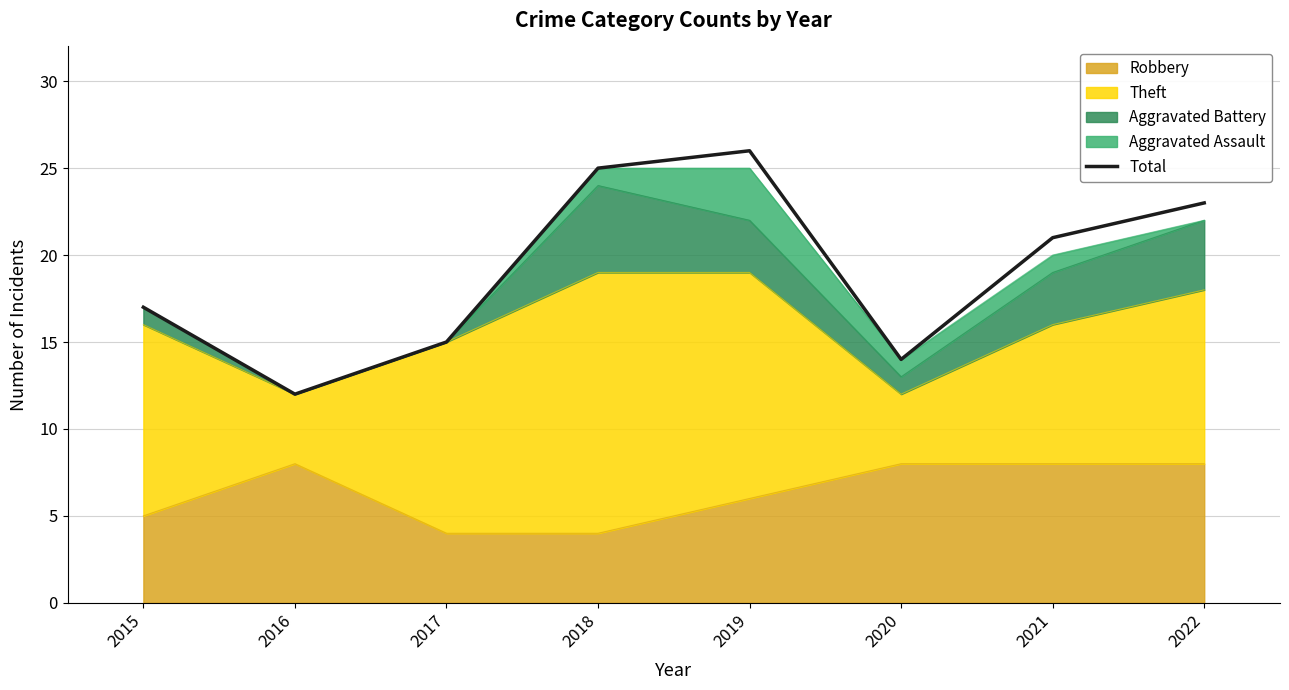

Rank the categories by value from highest to lowest.

2019, 2018, 2022, 2021, 2015, 2017, 2020, 2016